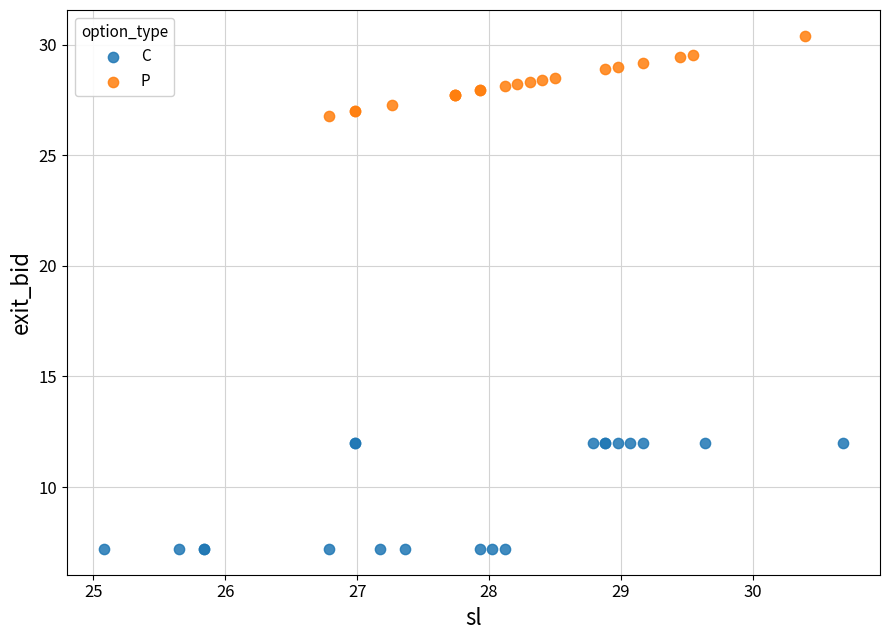

Which series contains the lowest Y value?

C